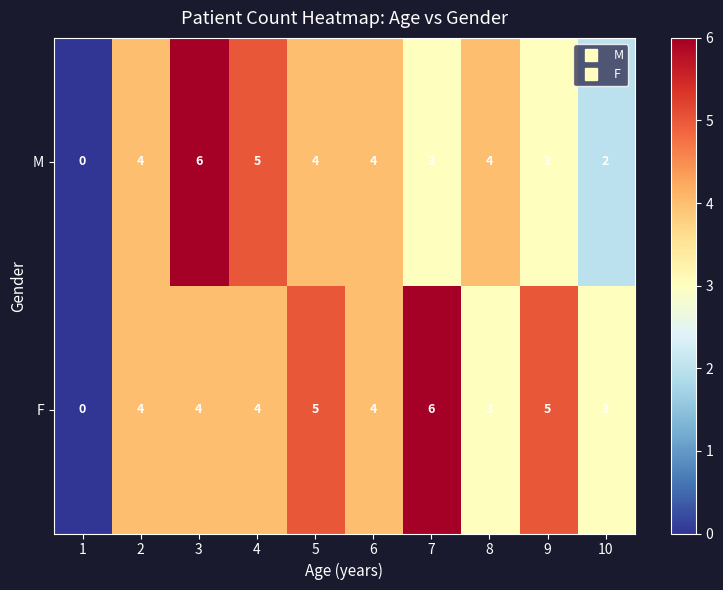

Which series has the largest total across all categories?

F